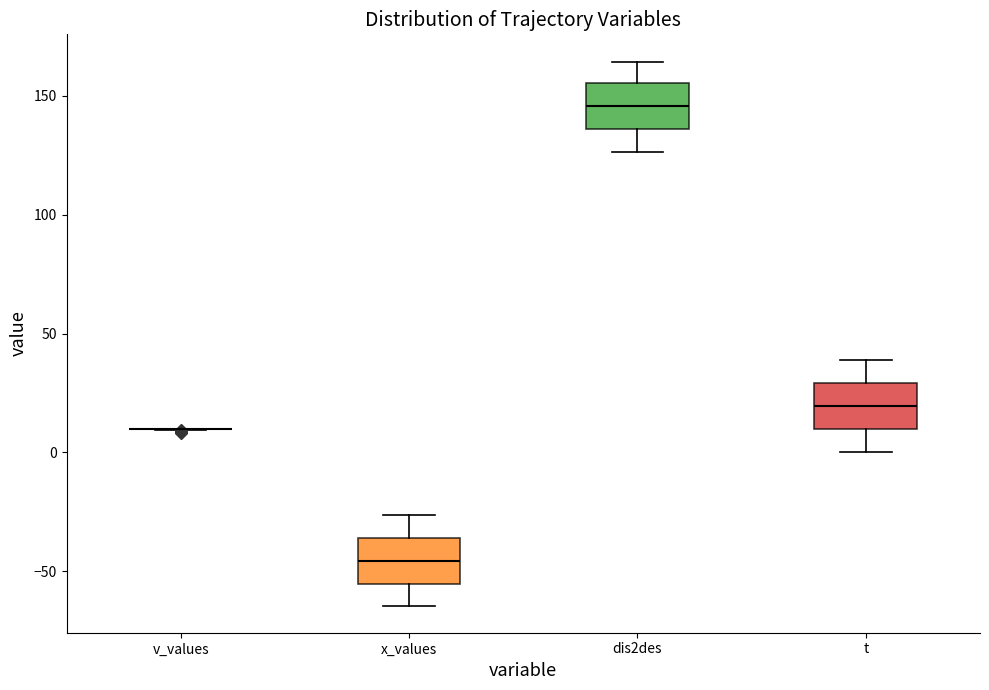

Reading left to right, transcribe this box plot: for each box, give where its median line is, the range the box spans, and where its two whiskers end, as read against the y-axis. The values are not printed on the chart, so give them approximately, as read against the axis.

v_values: box collapsed to a line at 10, whiskers 10 to 10
x_values: median -45, box -55 to -35, whiskers -65 to -25
dis2des: median 145, box 135 to 155, whiskers 125 to 165
t: median 20, box 10 to 30, whiskers 0 to 40